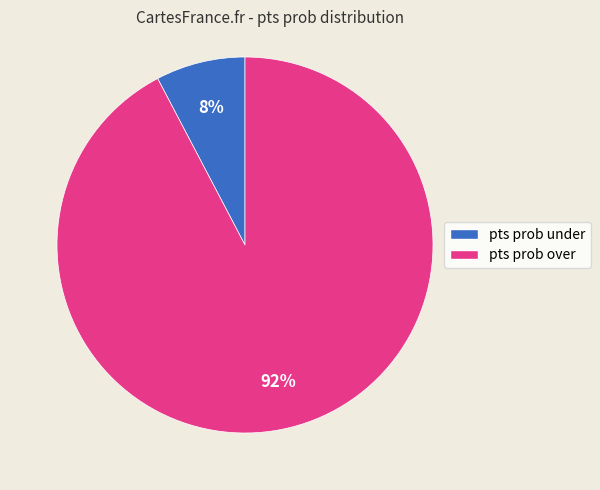

What is the majority slice?

pts prob over